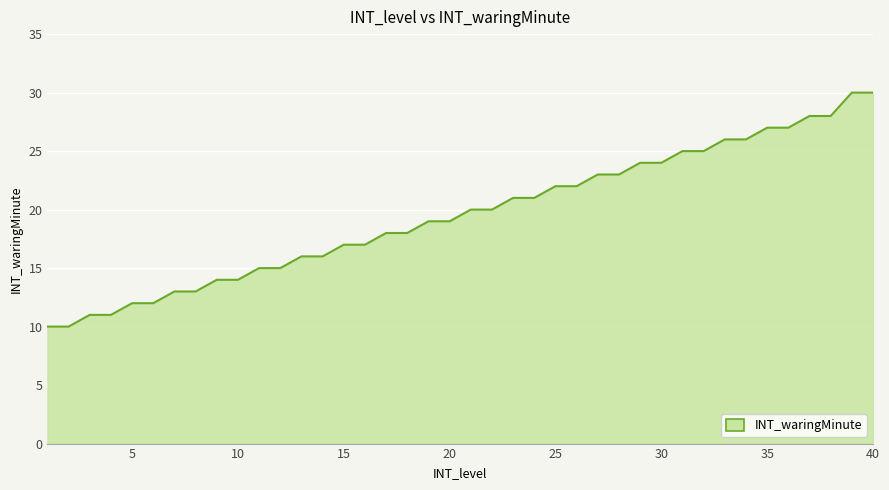

What is the difference between the maximum and minimum values?

20